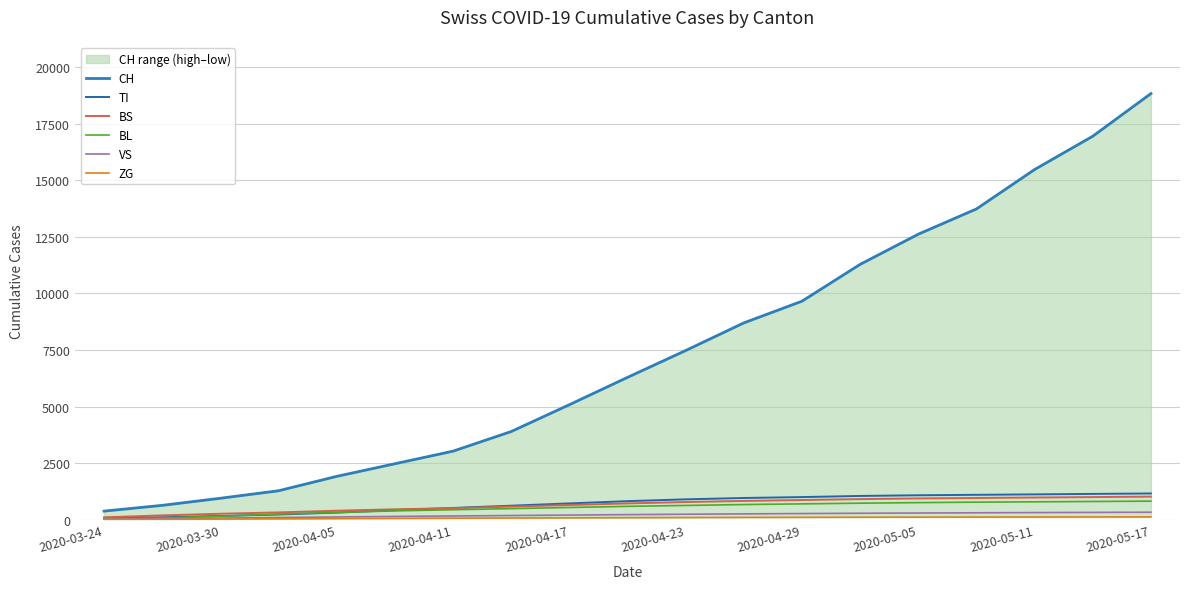

What is the highest value of the BL series?

820